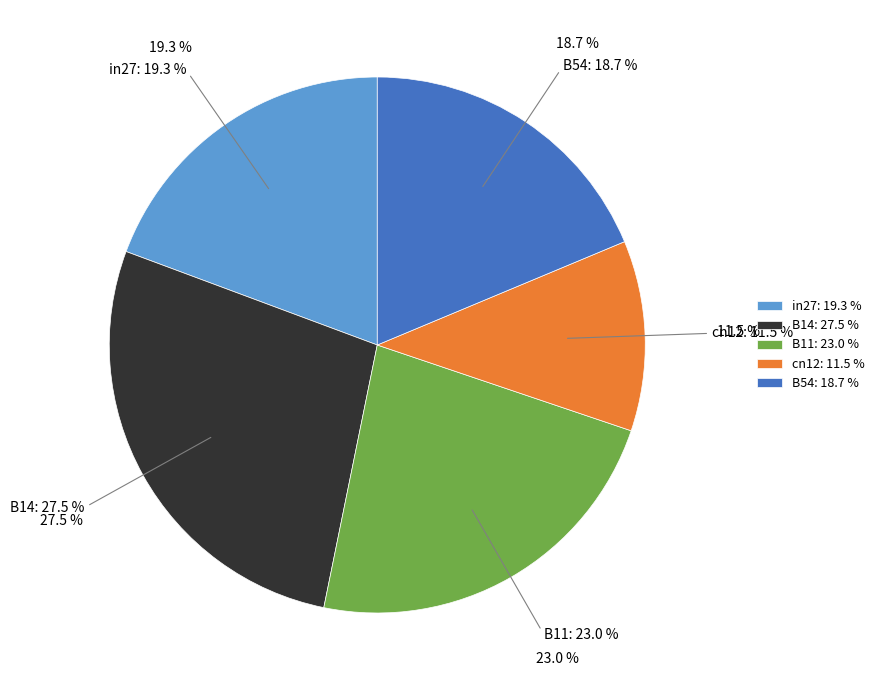

To the nearest percent, what portion does B14 represent?

27%